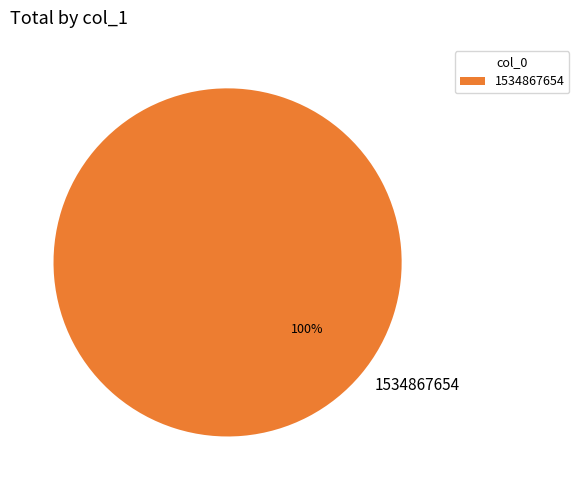

Does 1534867654 account for over 50% of the chart?

Yes